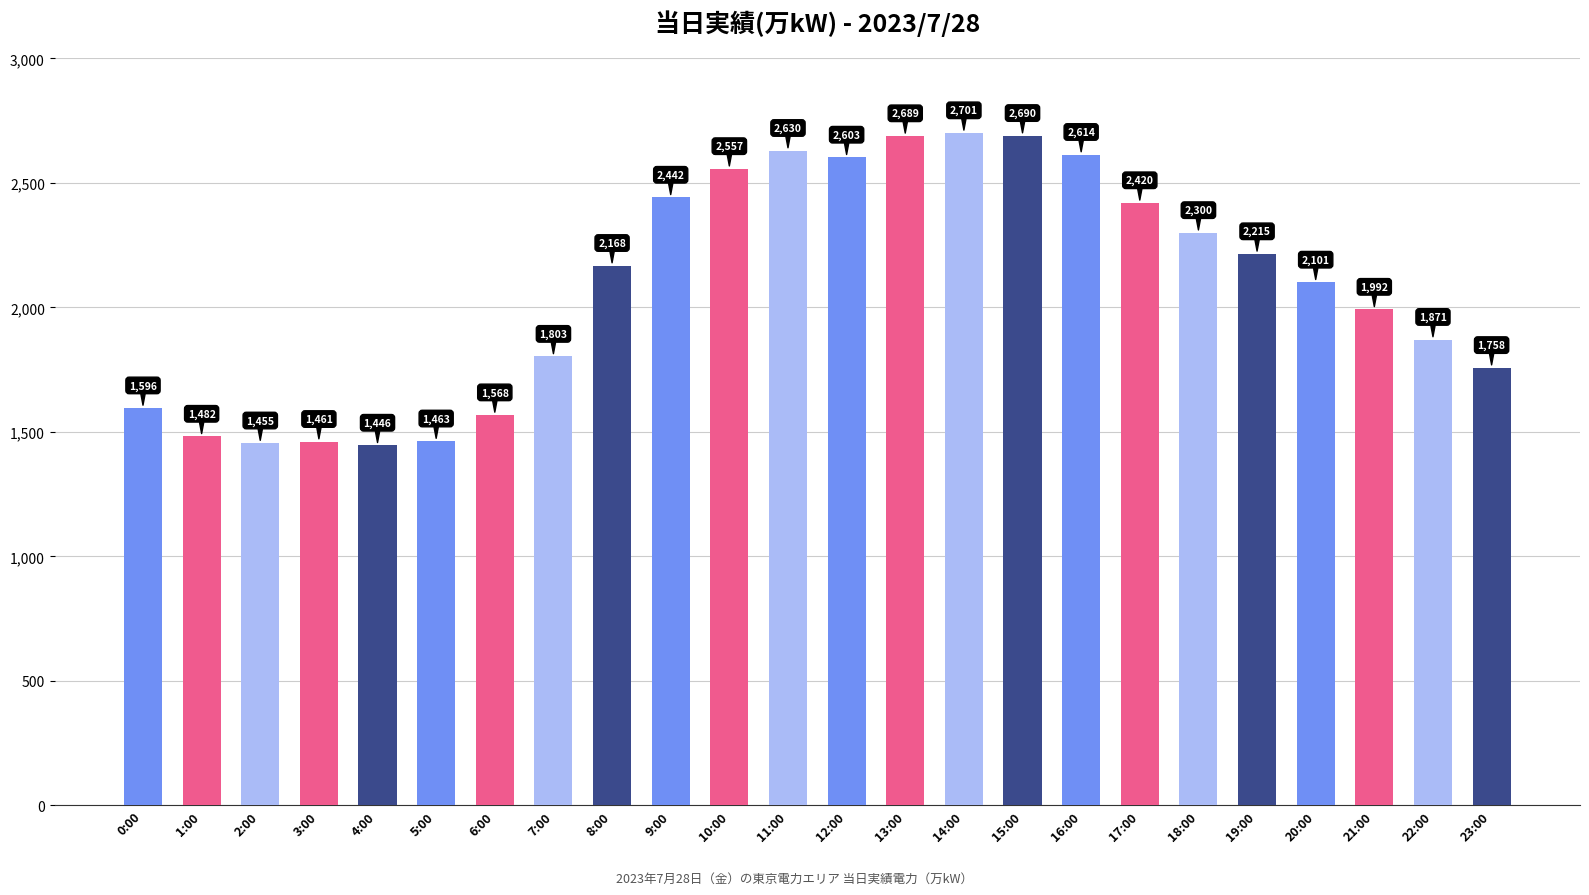

Between 0:00 and 9:00, which is larger?

9:00